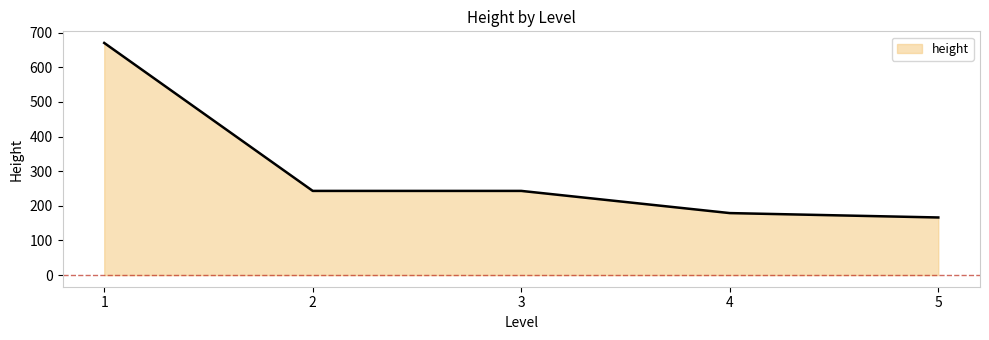

What is the sum of all values?

1501.3